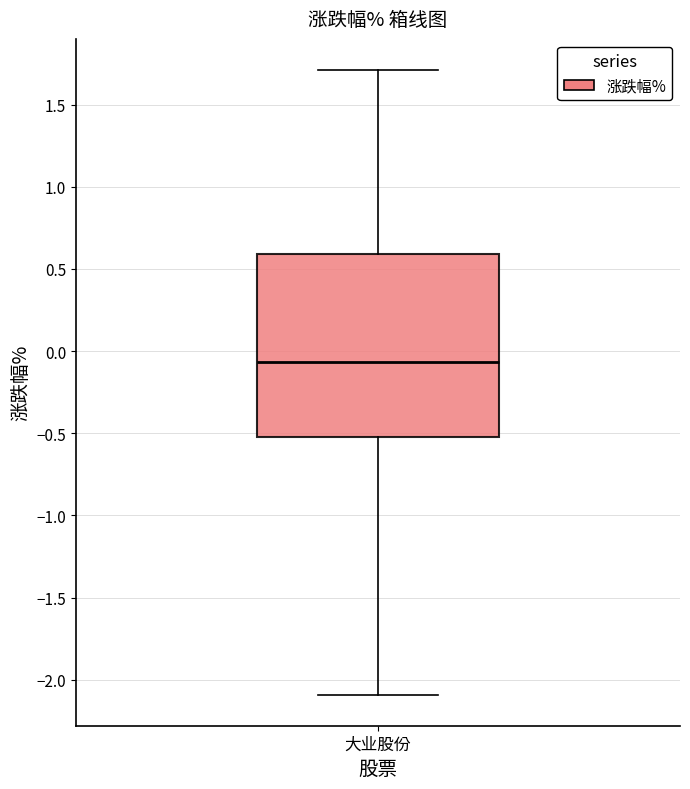

Read this box plot against the y-axis: the position of the median line, the range covered by the box, and the ends of both whiskers. The values are not printed on the chart, so give them approximately, as read against the axis.

median -0.05, box -0.50 to 0.60, whiskers -2.10 to 1.70